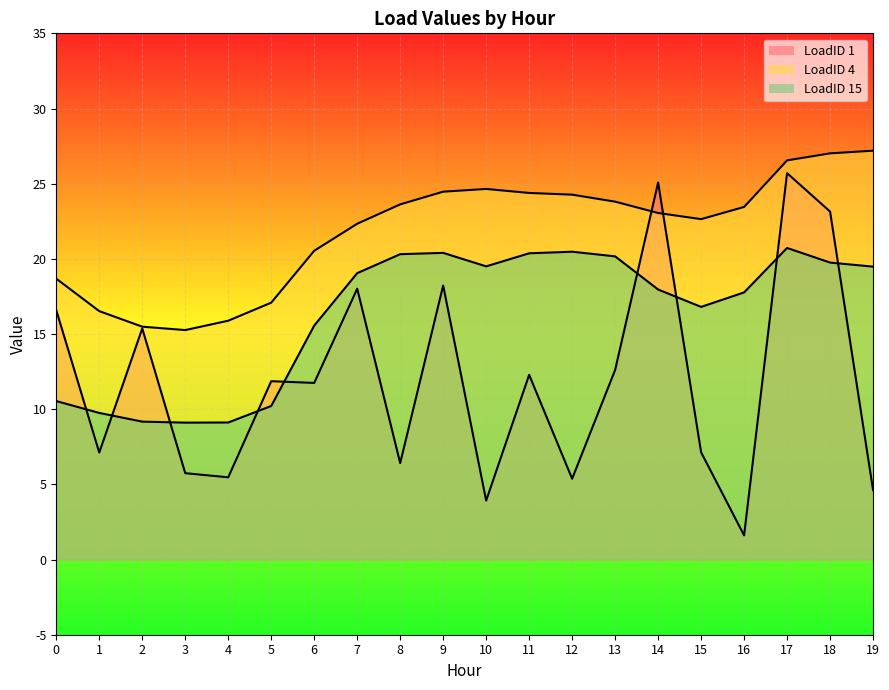

List the series in order of their overall mean, lowest first.

LoadID 1, LoadID 15, LoadID 4